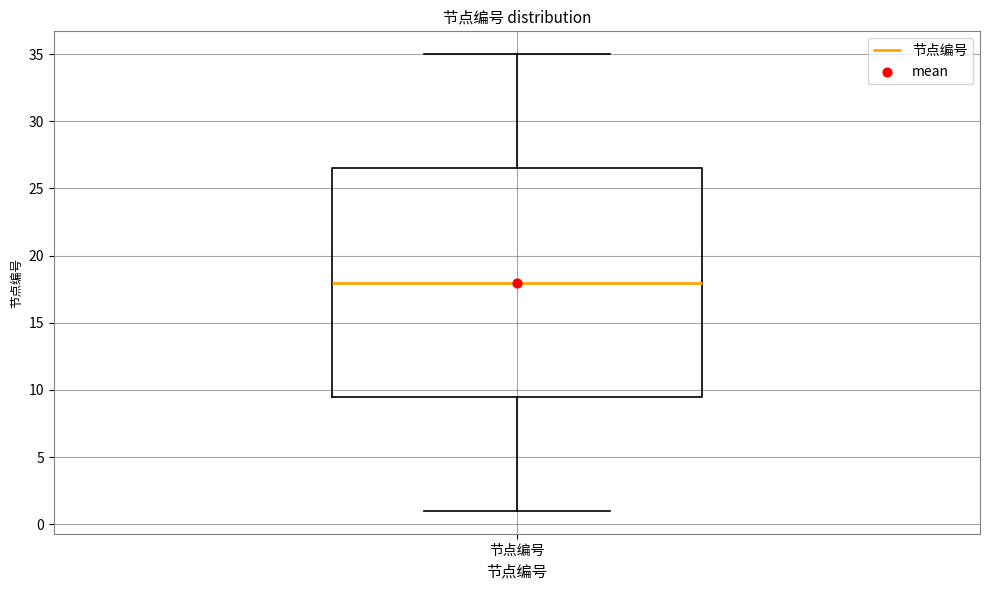

Transcribe this box plot: give where the median line is, the range the box spans, and where the two whiskers end, as read against the y-axis. The values are not printed on the chart, so give them approximately, as read against the axis.

median 18.0, box 9.5 to 26.5, whiskers 1.0 to 35.0